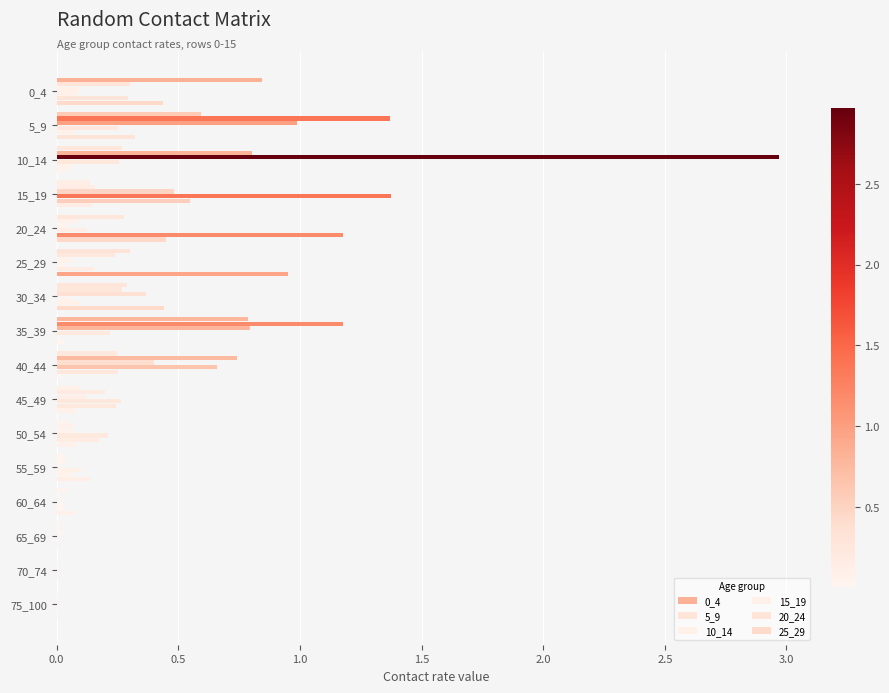

Which series has the largest total across all categories?

10_14